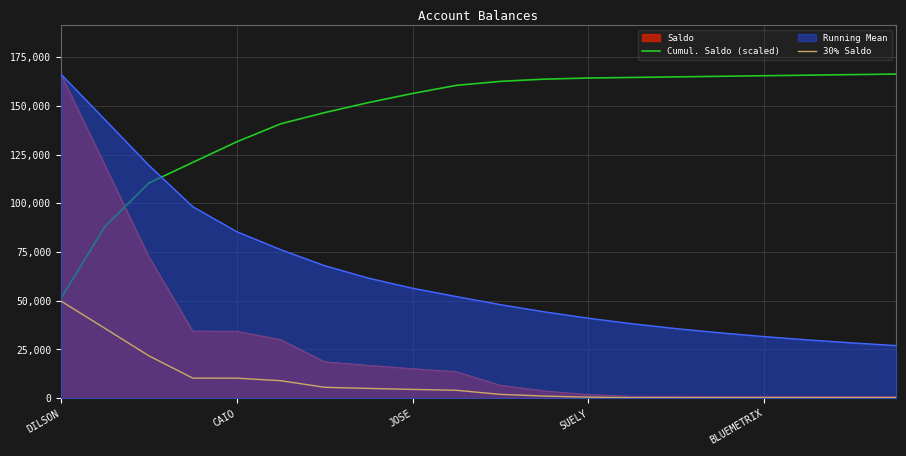

What is the greatest value displayed?

166247.5